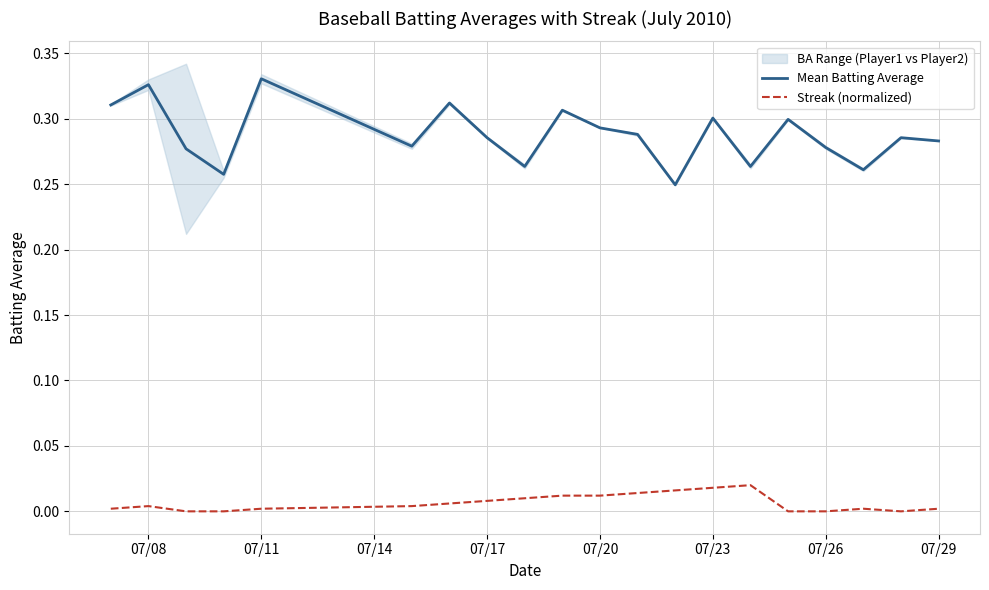

In Mean Batting Average, how many points are lower than both neighbors (excluding endpoints)?

6